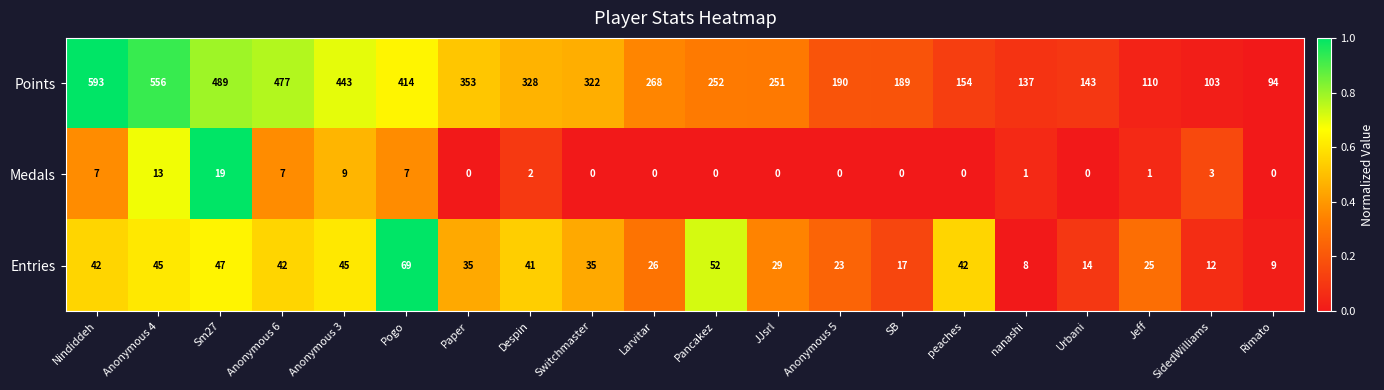

What is the lowest value of the Entries series?

8